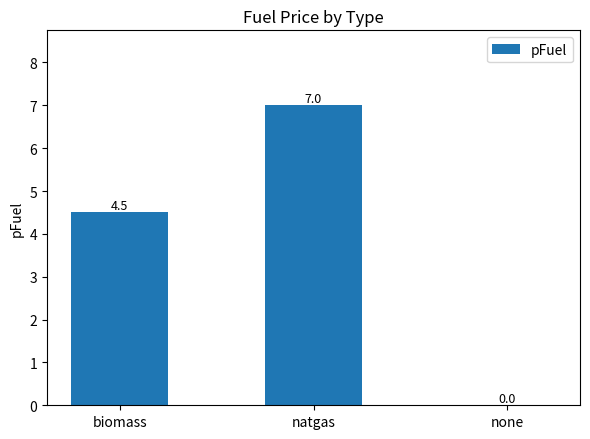

The value at natgas is 3.2. True or false?

False